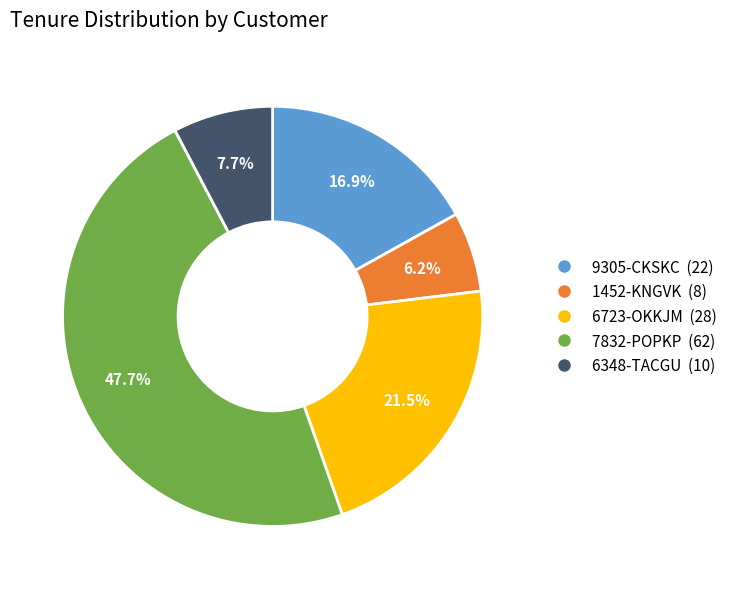

To the nearest percent, what percentage of the pie is 1452-KNGVK?

6%